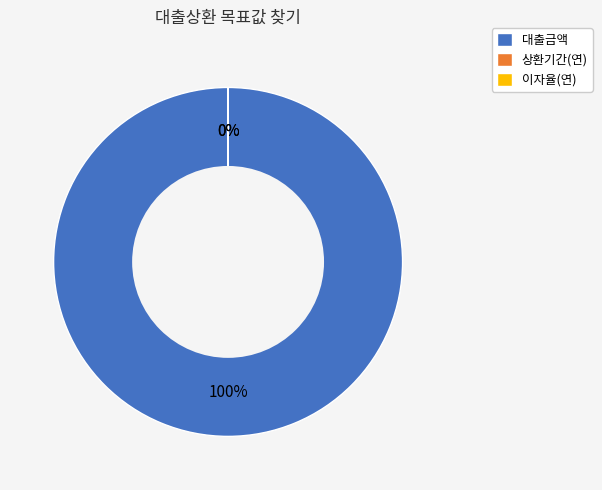

To the nearest percent, what is the difference between the largest and smallest slice percentages?

100%